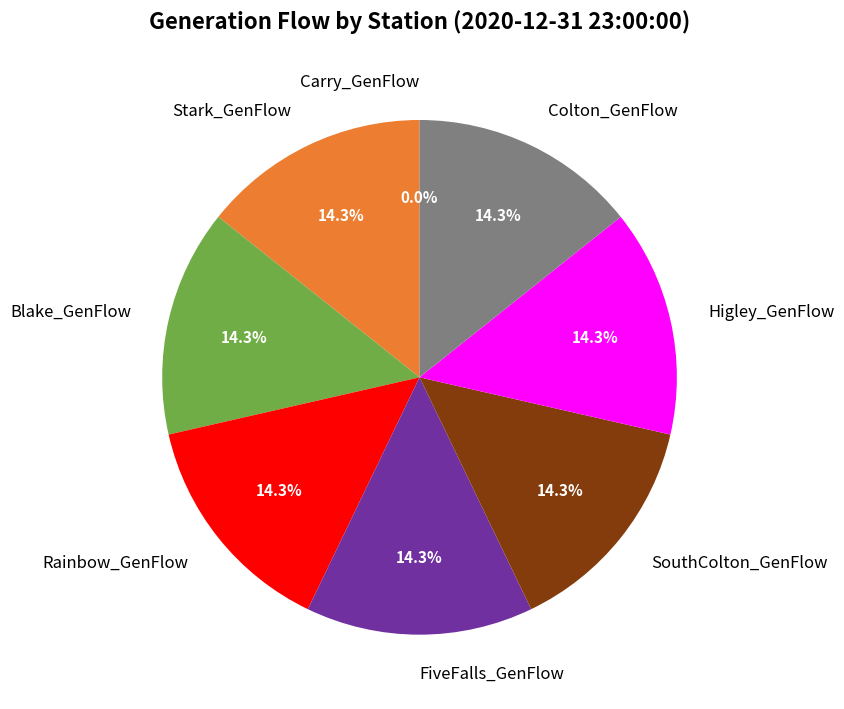

Does Colton_GenFlow account for over 50% of the chart?

No